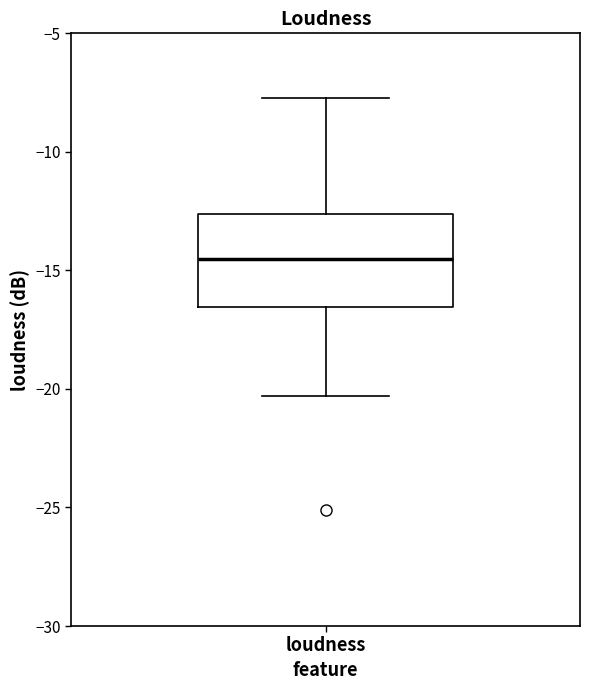

Where is the lower edge of the box for loudness on the y-axis? The values are not printed on the chart, so give them approximately, as read against the axis.

-16.5